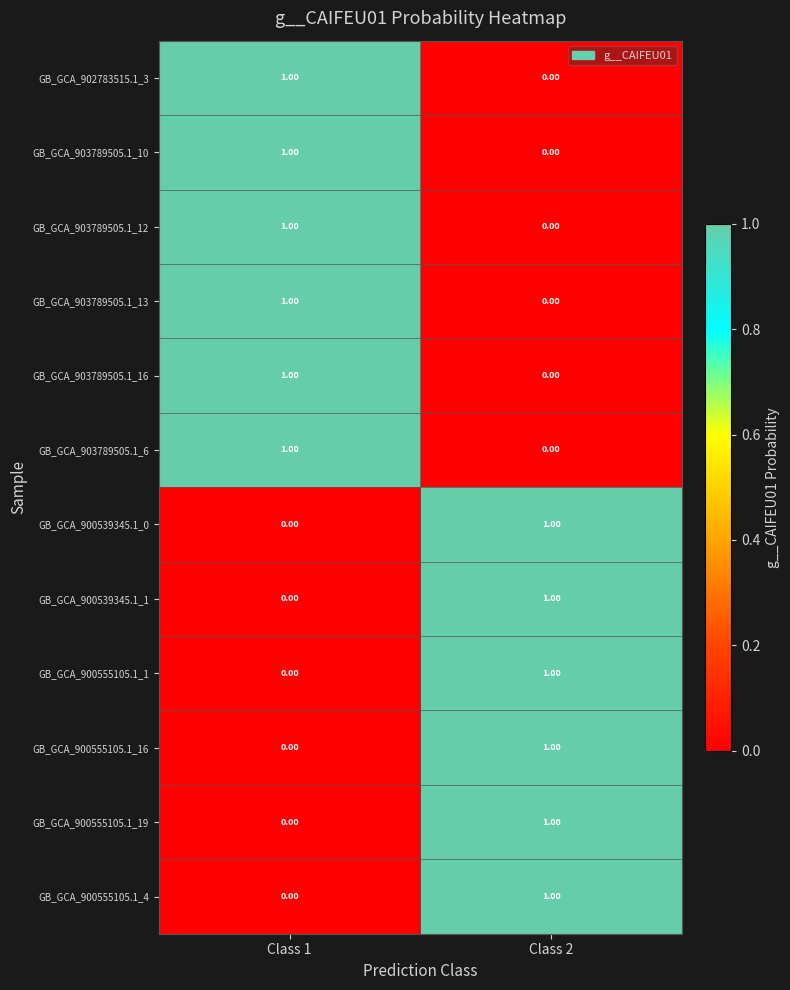

What is the total value across all series at Class 1?

6